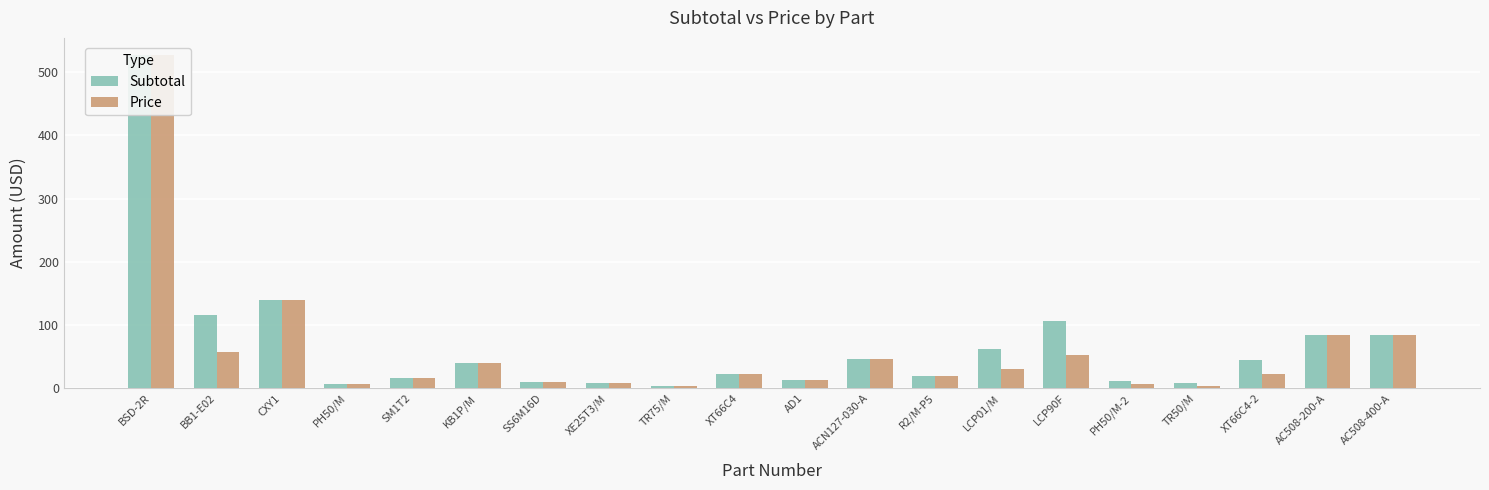

What is the label of the 4th bar from the left?

PH50/M